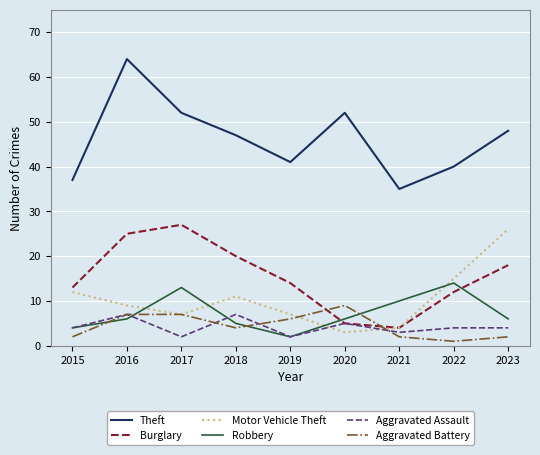

Is it true that Theft equals 52 at 2020?

True